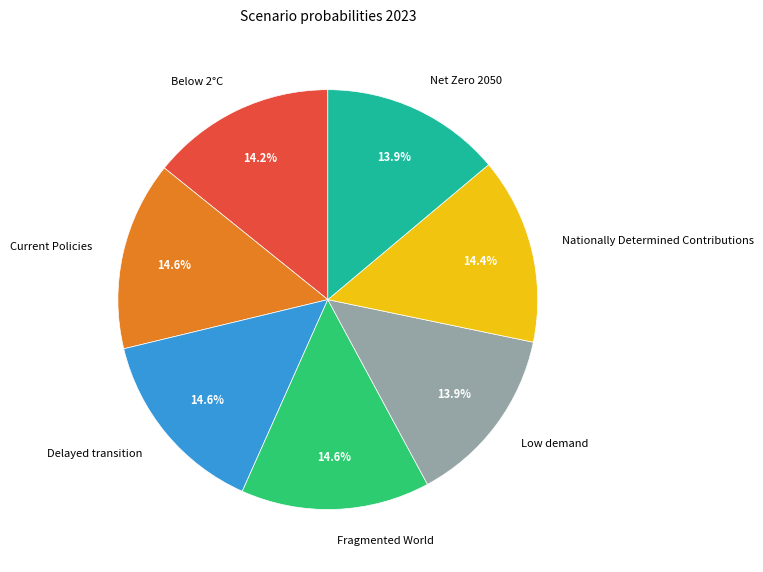

Count the number of slices in the pie.

7